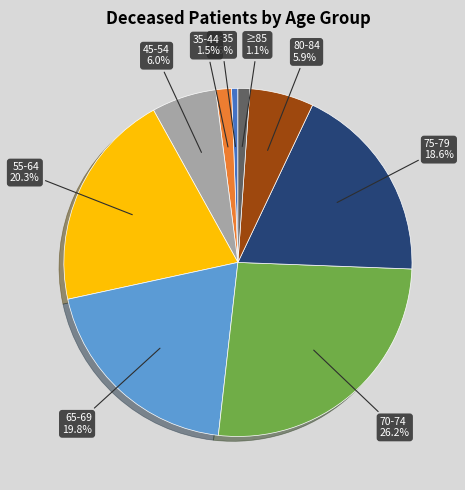

Is the sum of 65-69 and 45-54 greater than half?

No